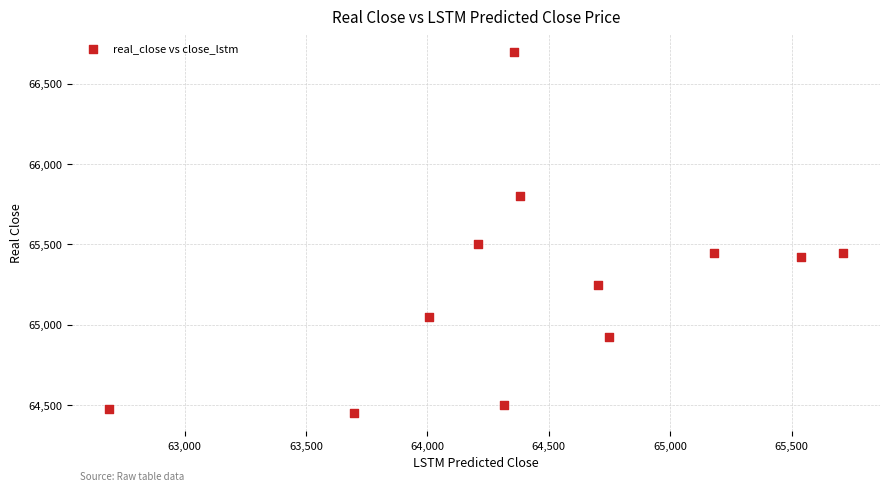

What Y value in the scatter plot is closest to 65575?

65500